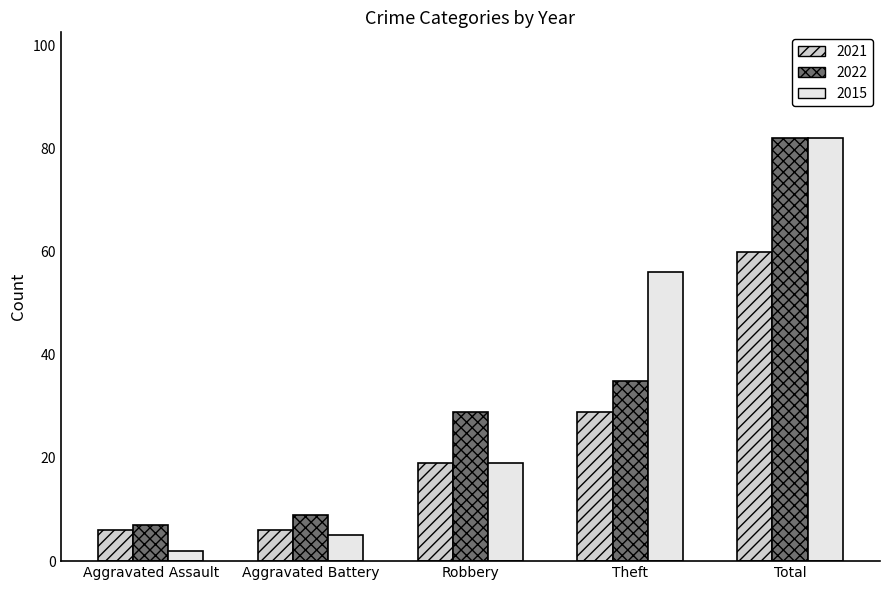

List the labels in order of 2015 value, smallest first.

Aggravated Assault, Aggravated Battery, Robbery, Theft, Total